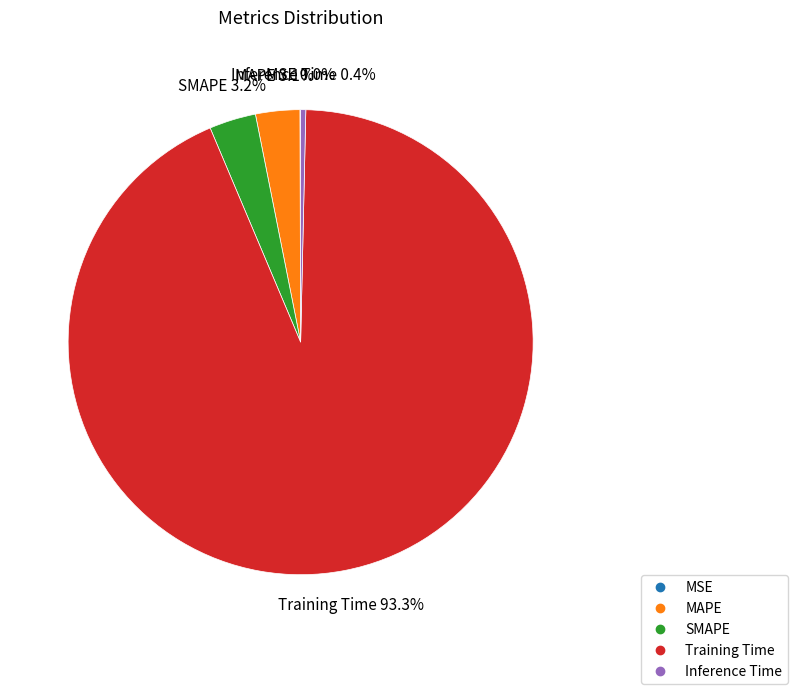

To the nearest percent, what percentage of the pie is Training Time?

93%